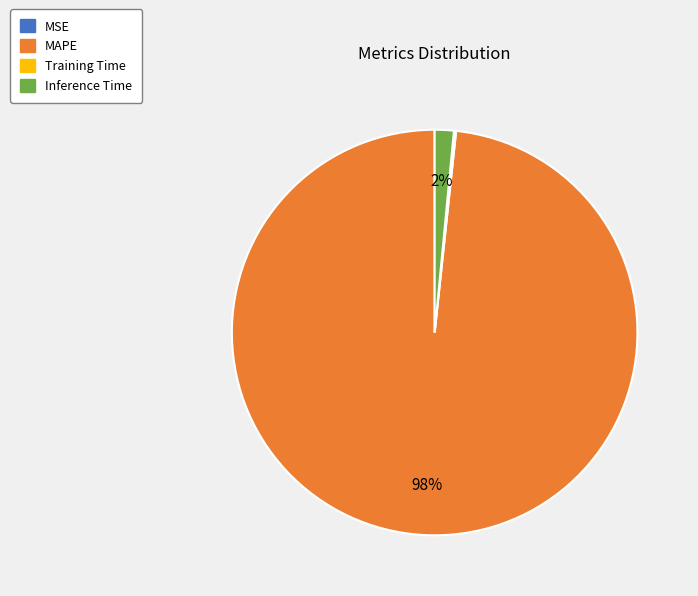

Is there any slice that represents more than half of the pie?

Yes